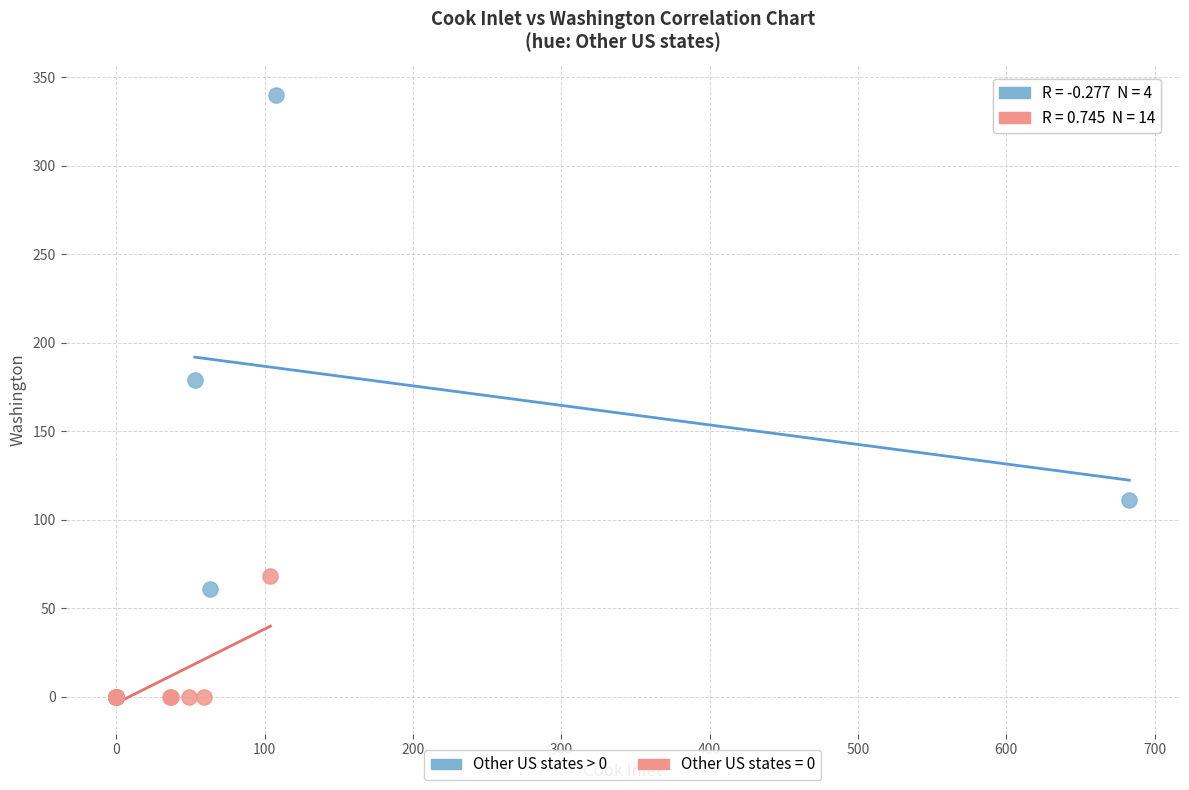

Which series contains the highest Y value?

Other US states > 0